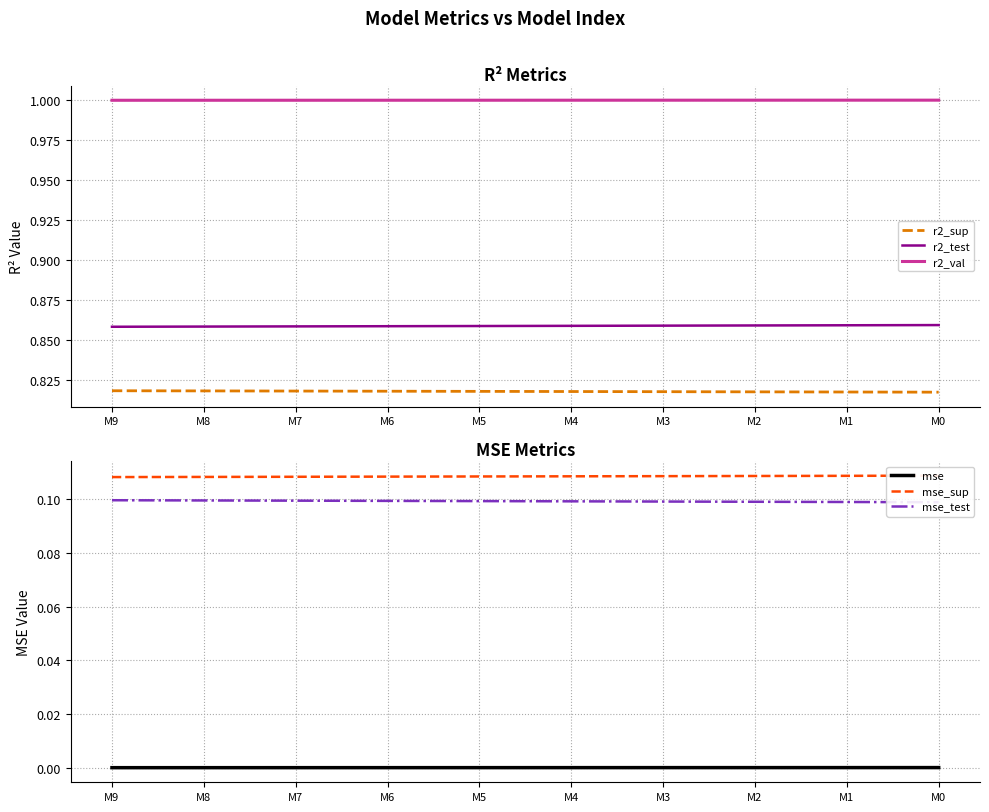

True or false: mse_test and r2_sup cross at least once.

False